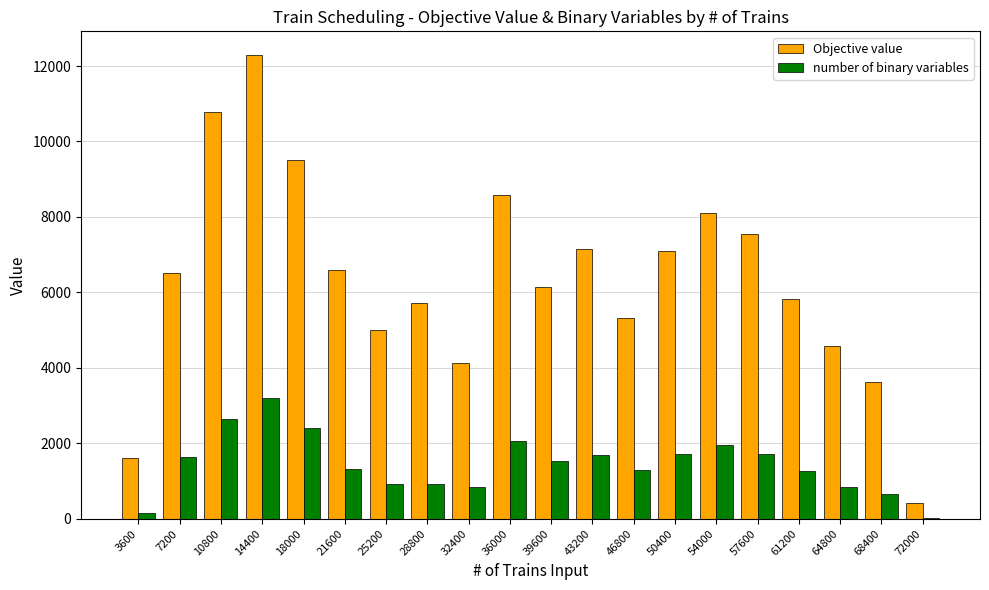

What is the sum of the number of binary variables values at 18000 and 25200?

3330